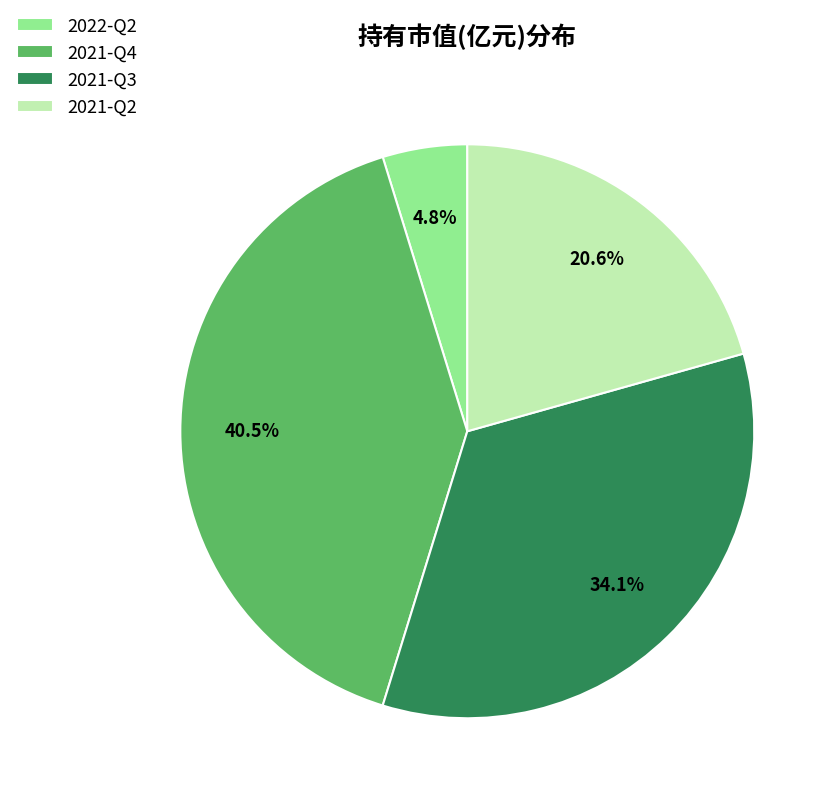

Does 2021-Q3 represent more than half of the total?

No